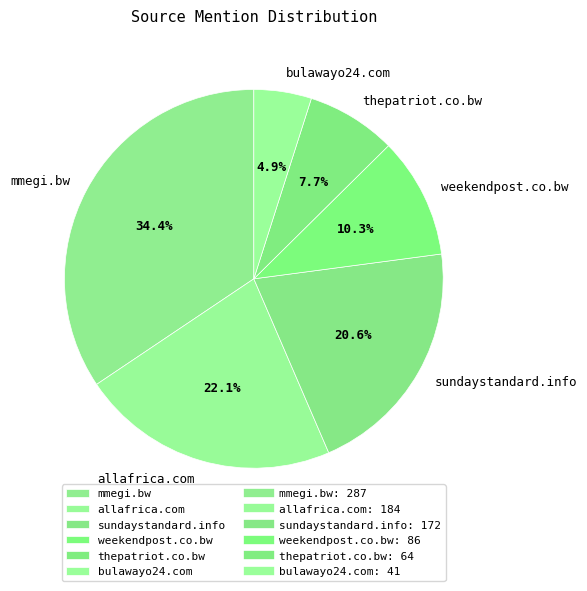

How many slices are in this pie chart?

6